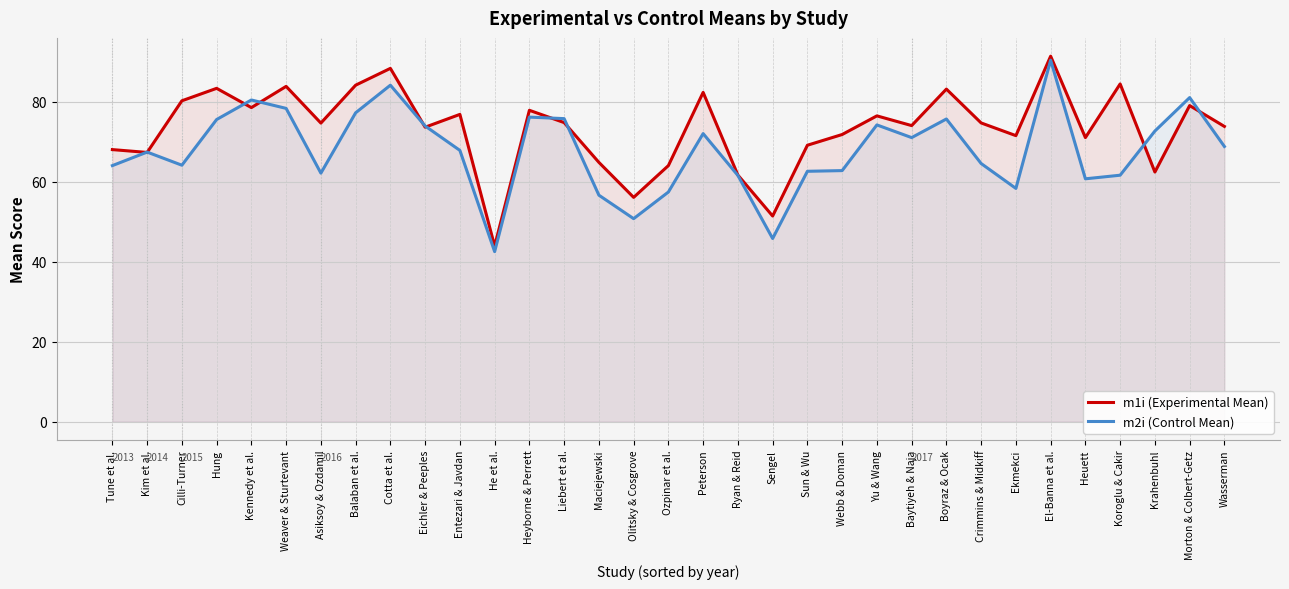

Does the chart display data point markers on the line(s)?

No